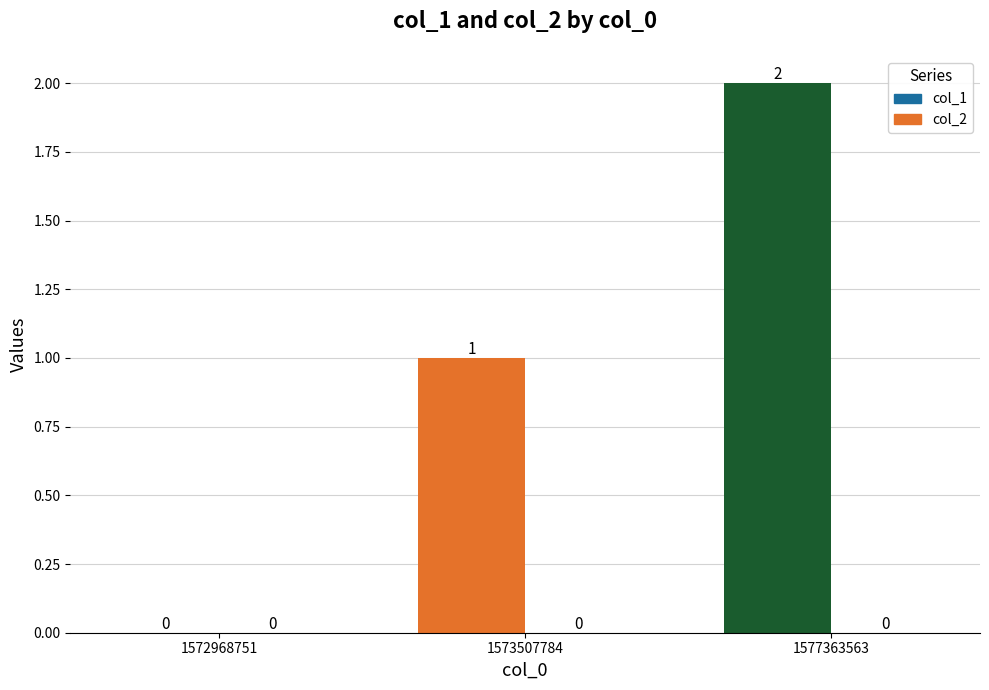

Between 1577363563 and 1573507784, which is larger?

1577363563